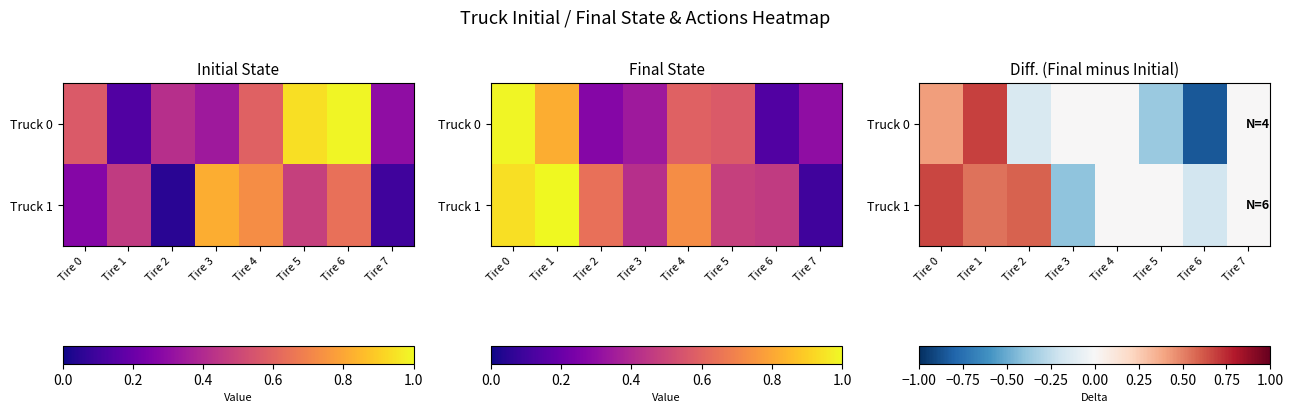

Rank the series by their maximum value, from highest to lowest.

Truck 0, Truck 1